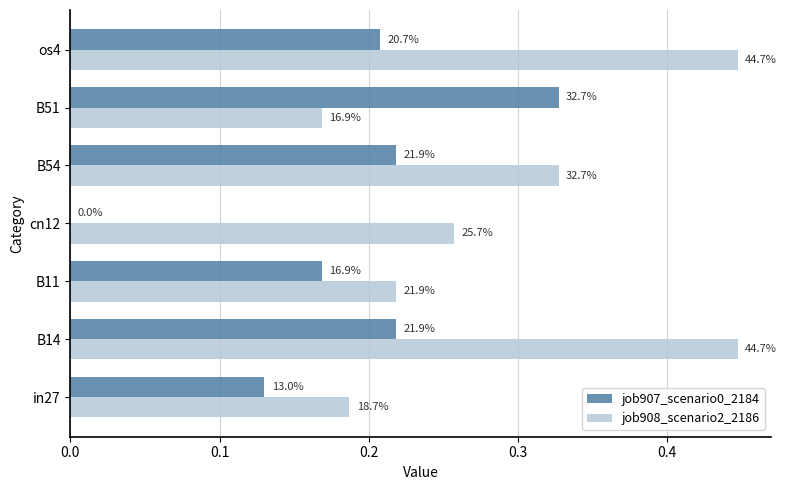

What are all the series names shown in the legend?

job907_scenario0_2184, job908_scenario2_2186